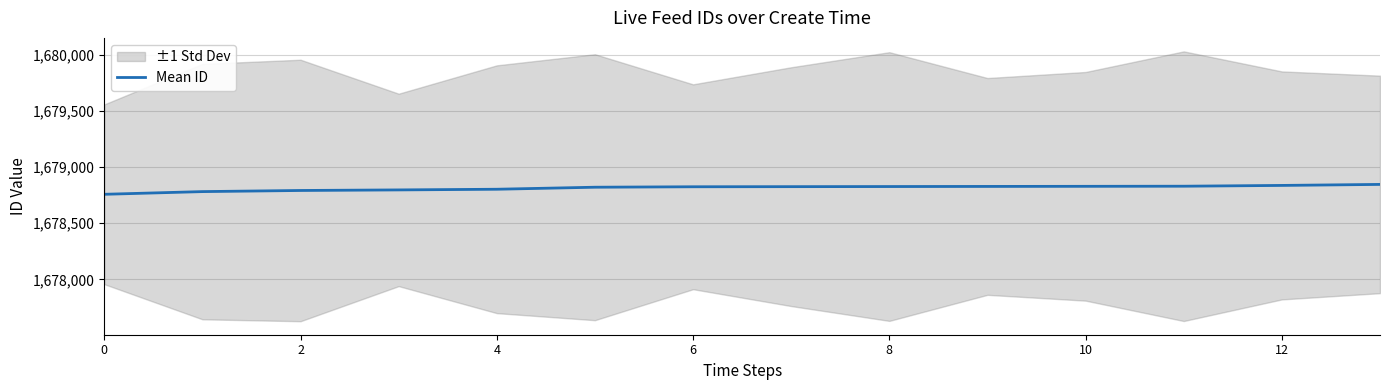

What is the lowest value of the Mean ID series?

1678757